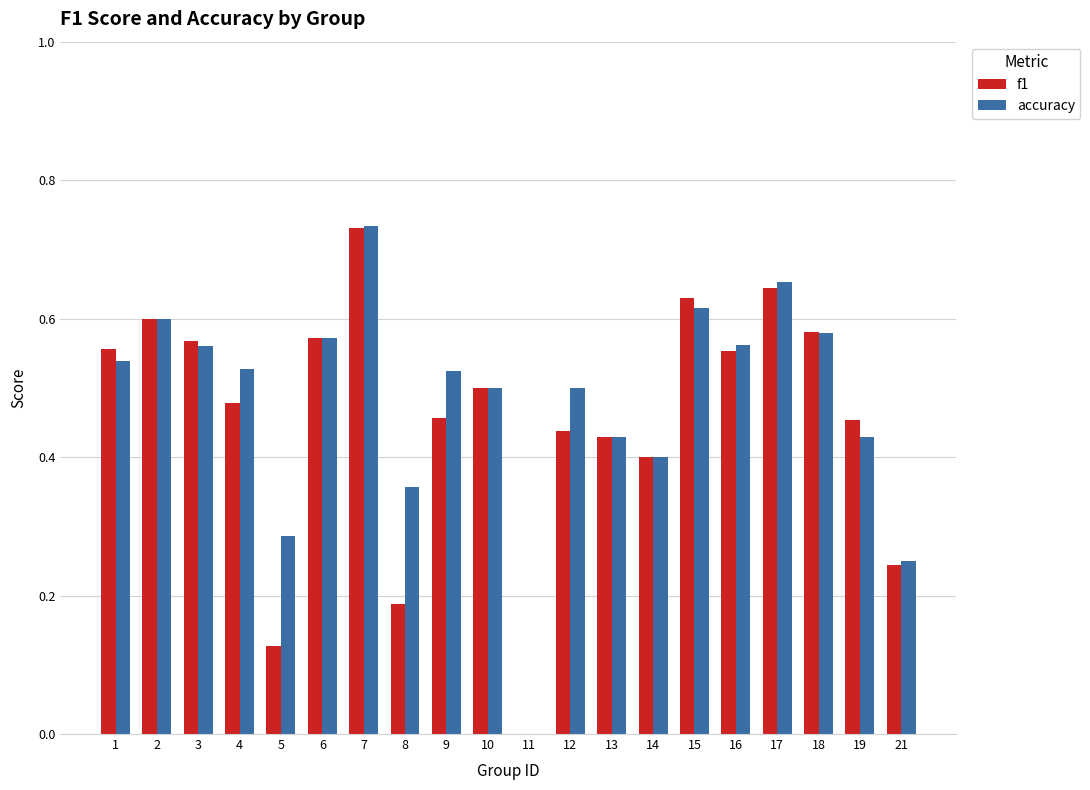

At which category is the sum across all series the highest?

7